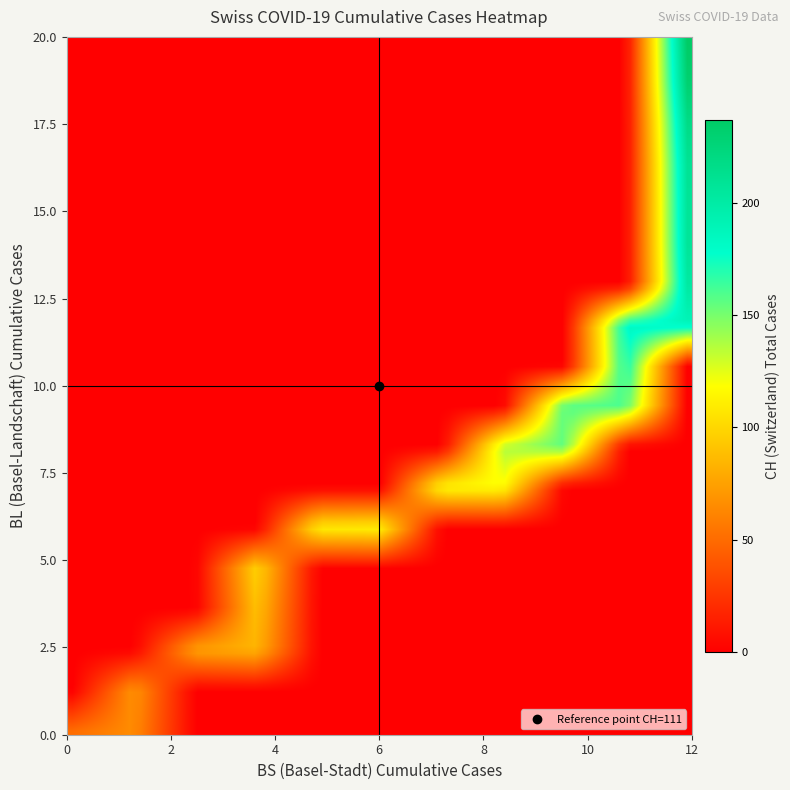

Which series has the widest spread of values?

CH_vals